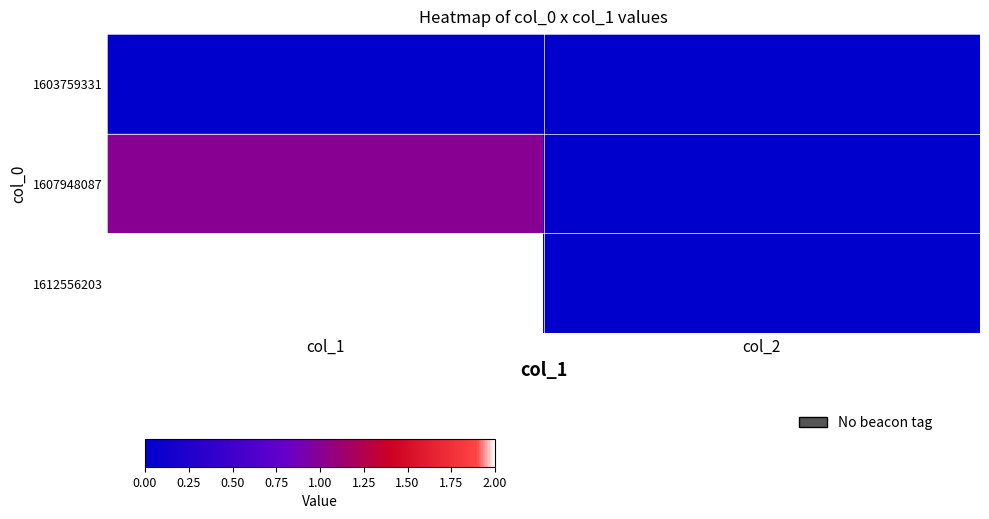

Count the number of categories in the chart.

2